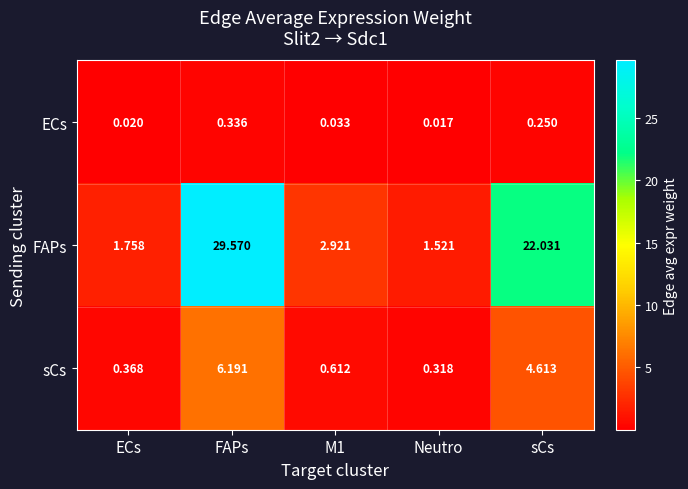

Which category has the lowest value in the sCs series?

Neutro